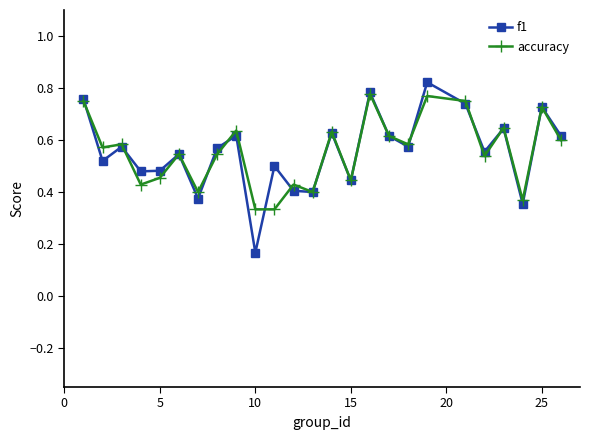

At how many categories does at least one series exceed 0?

25